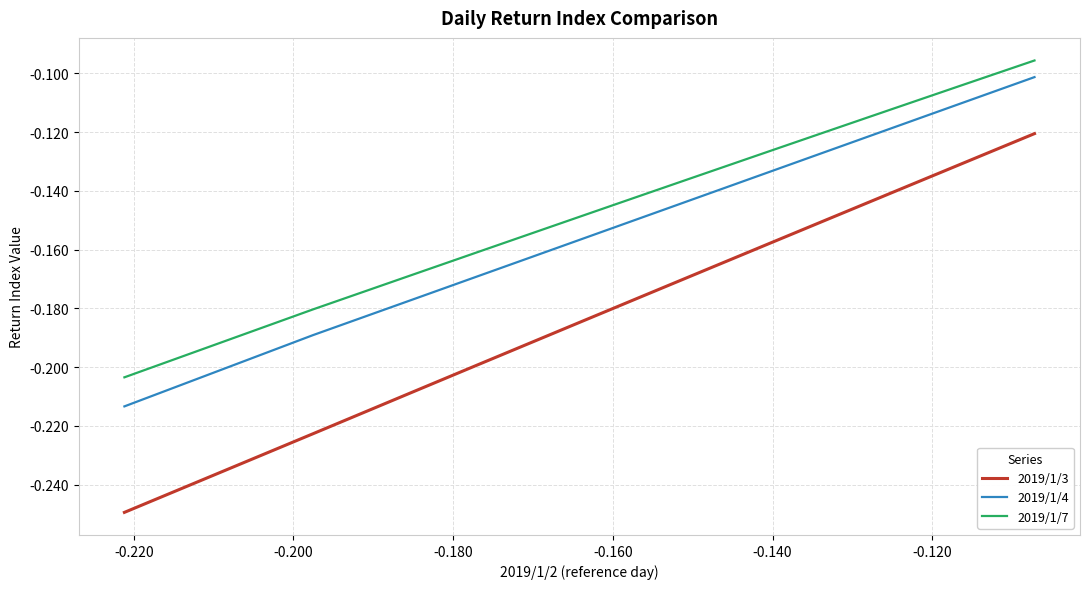

Which series has the largest total across all categories?

2019/1/7